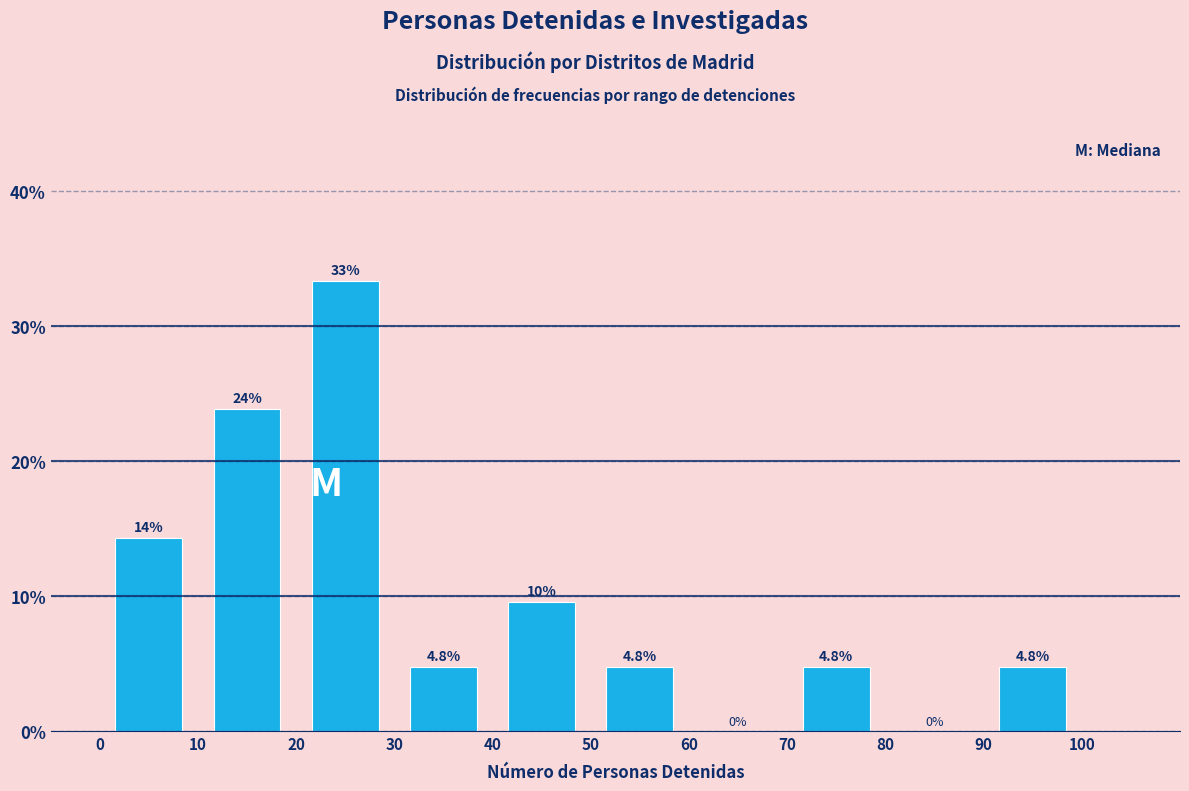

Over which range of the x-axis is the bar tallest?

20 to 30